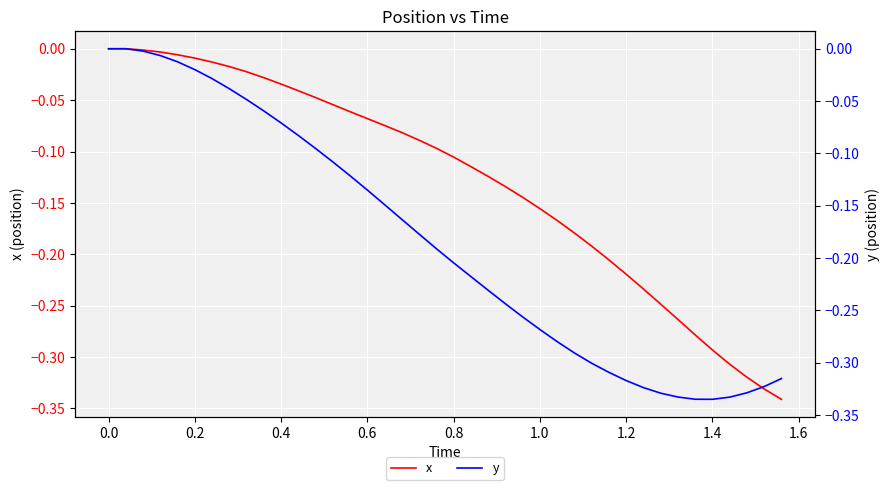

True or false: x has more than 2 points higher than both neighbors.

False